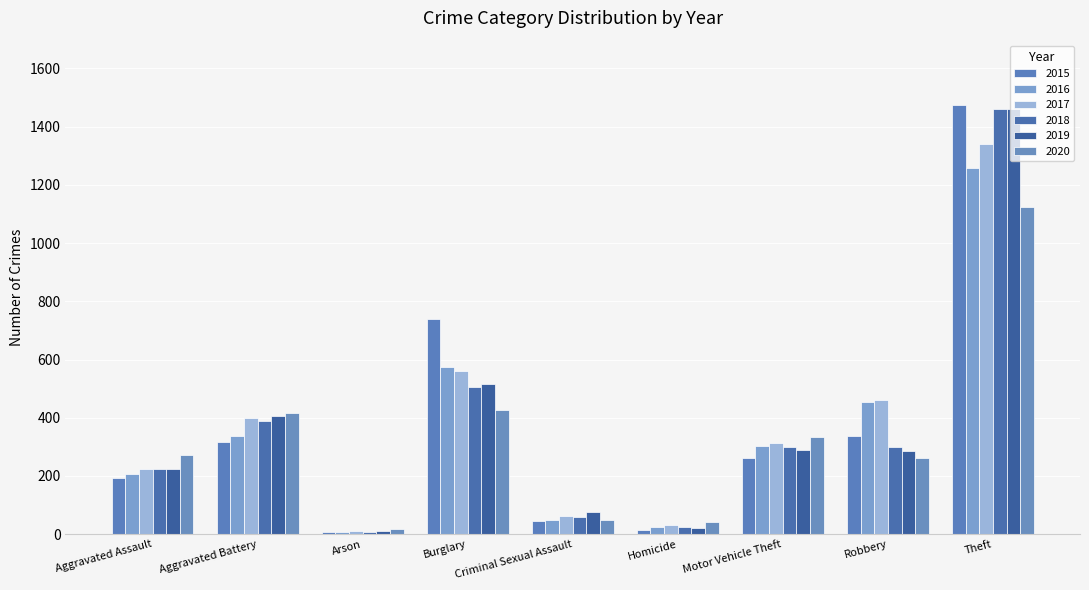

Between Aggravated Battery and Arson, which series saw the biggest shift?

2020